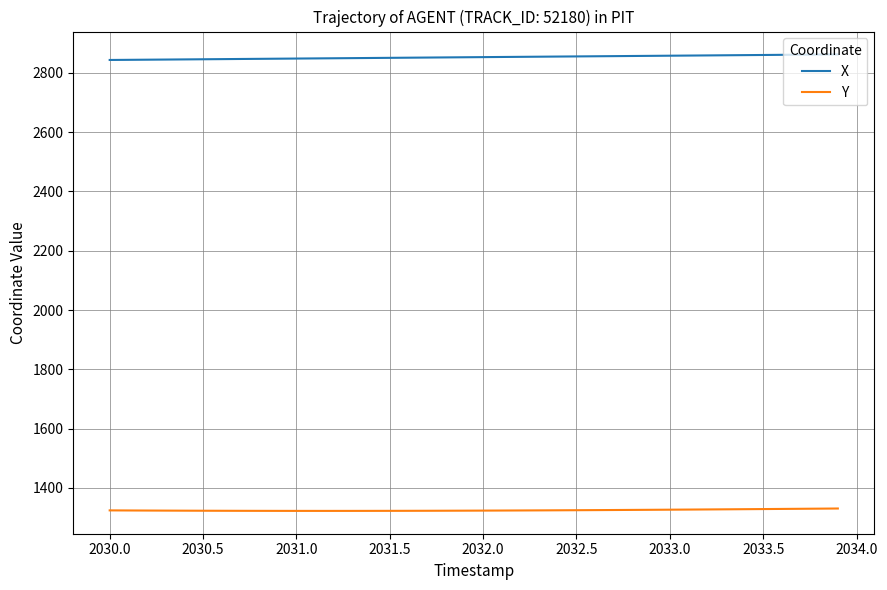

True or false: X and Y intersect in this chart.

False